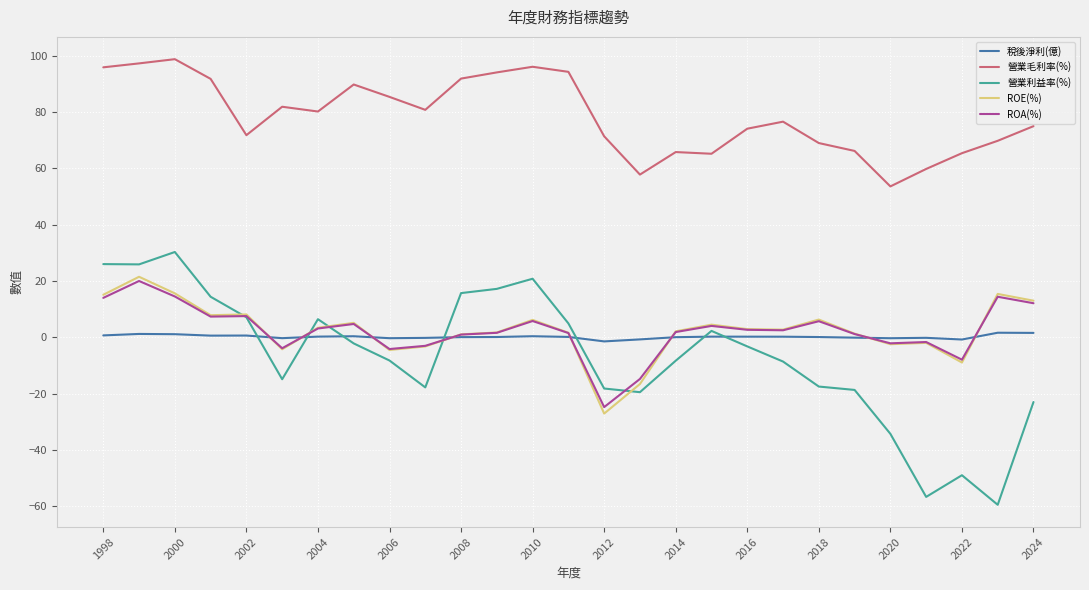

What is the difference between the second highest and second lowest values in the 營業毛利率(%) series?

39.5